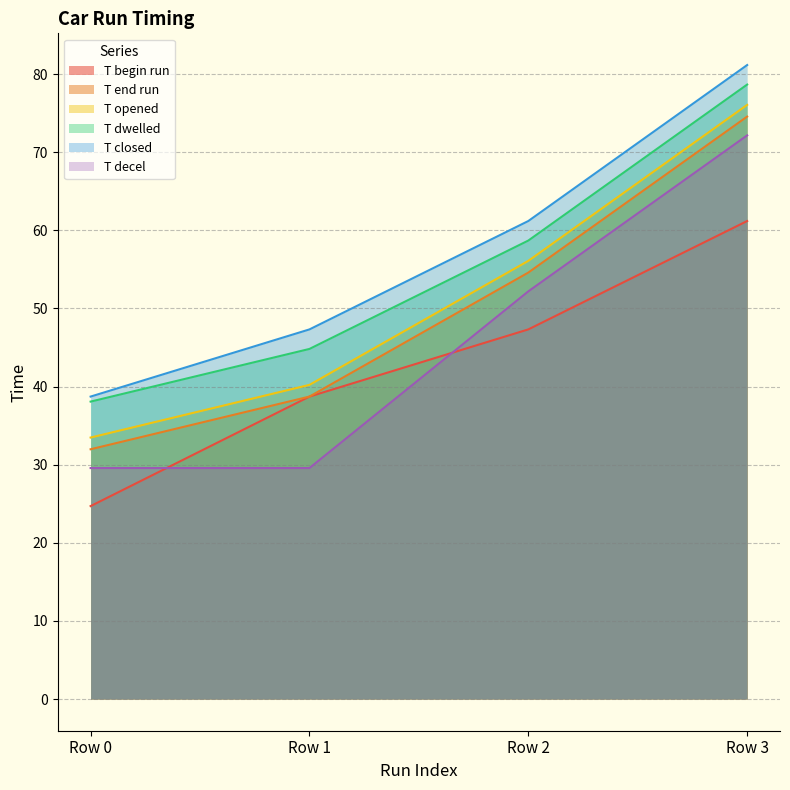

Between Row 0 and Row 1, which series saw the biggest shift?

T begin run